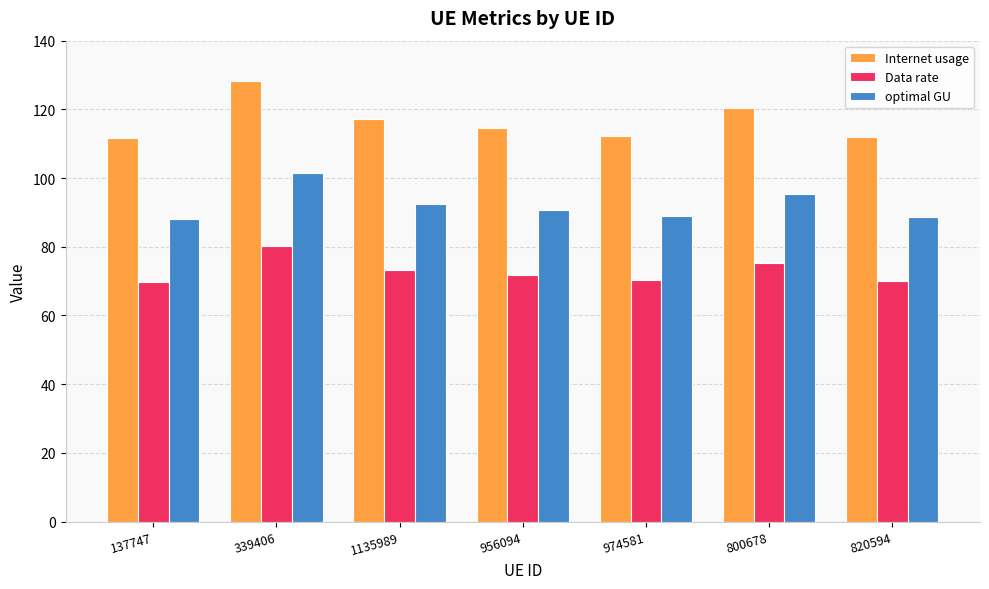

Rank the series by their maximum value, from lowest to highest.

Data rate, optimal GU, Internet usage